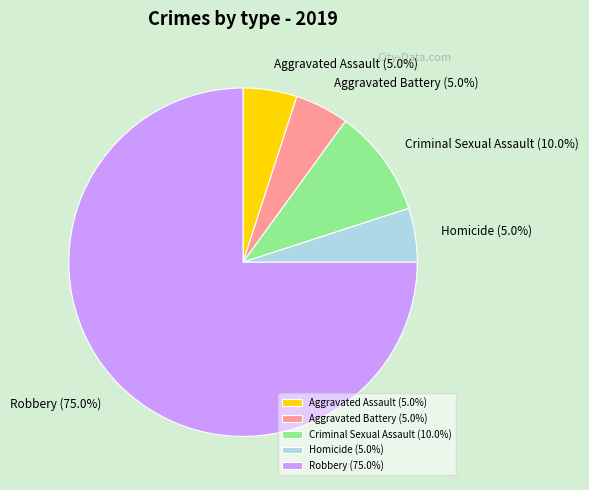

Which slice represents more than half of the pie?

Robbery